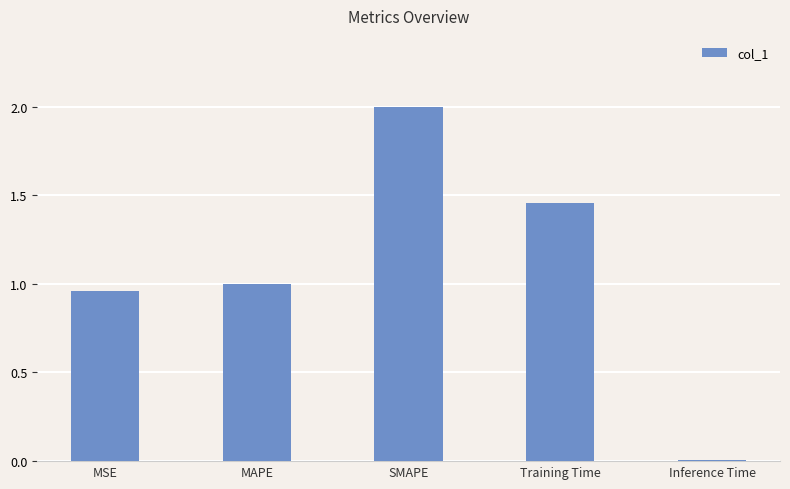

What is the greatest value displayed?

2.0